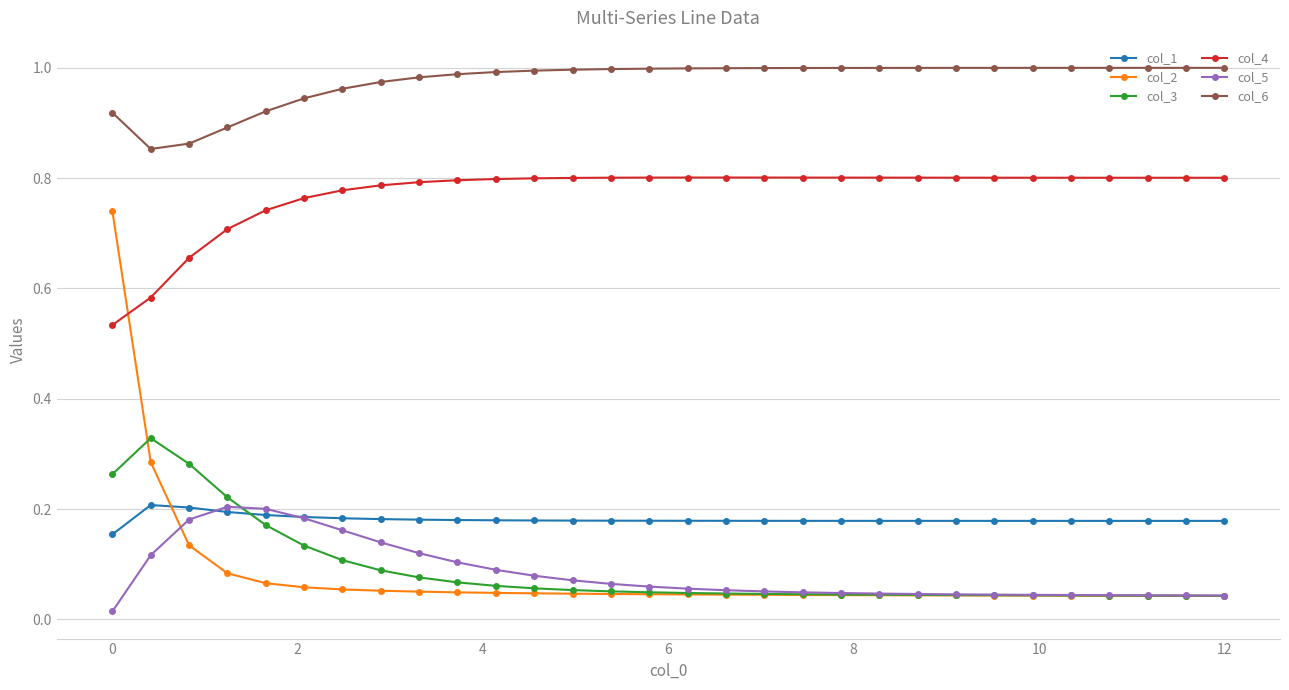

True or false: col_1 and col_6 intersect in this chart.

False